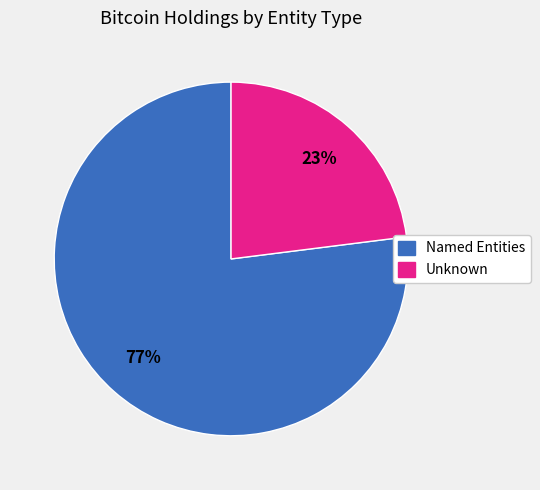

Is there a majority slice in this chart?

Yes